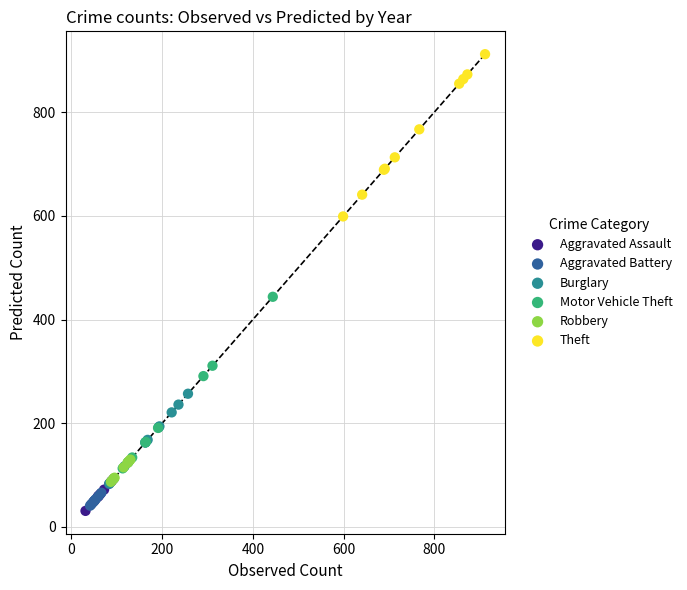

Which series reaches the minimum Y coordinate?

Aggravated Assault